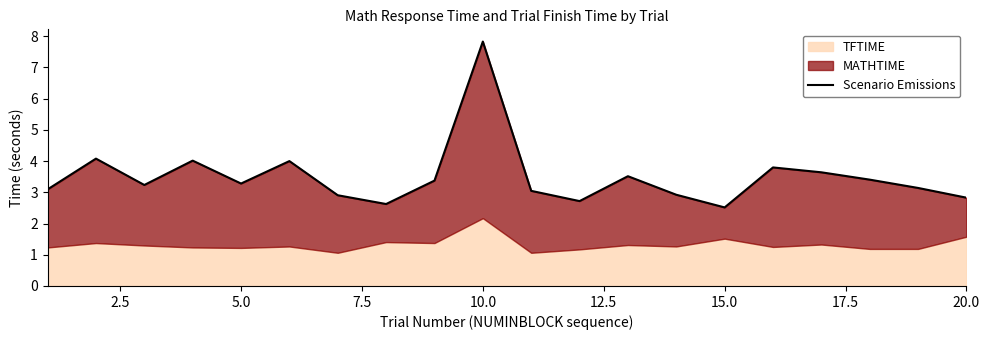

Count the number of categories in the chart.

20